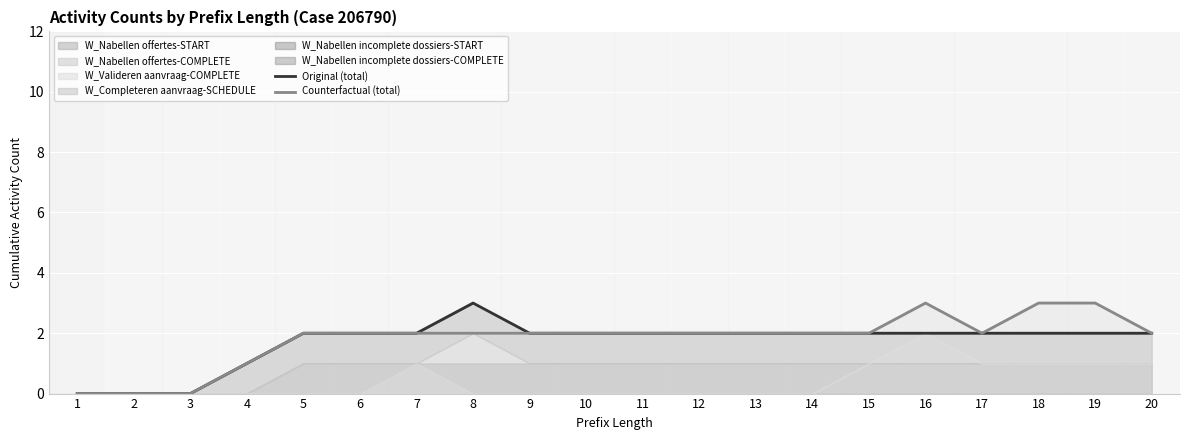

Rank the categories by Counterfactual (total) value from highest to lowest.

16, 18, 19, 5, 6, 7, 8, 9, 10, 11, 12, 13, 14, 15, 17, 20, 4, 1, 2, 3